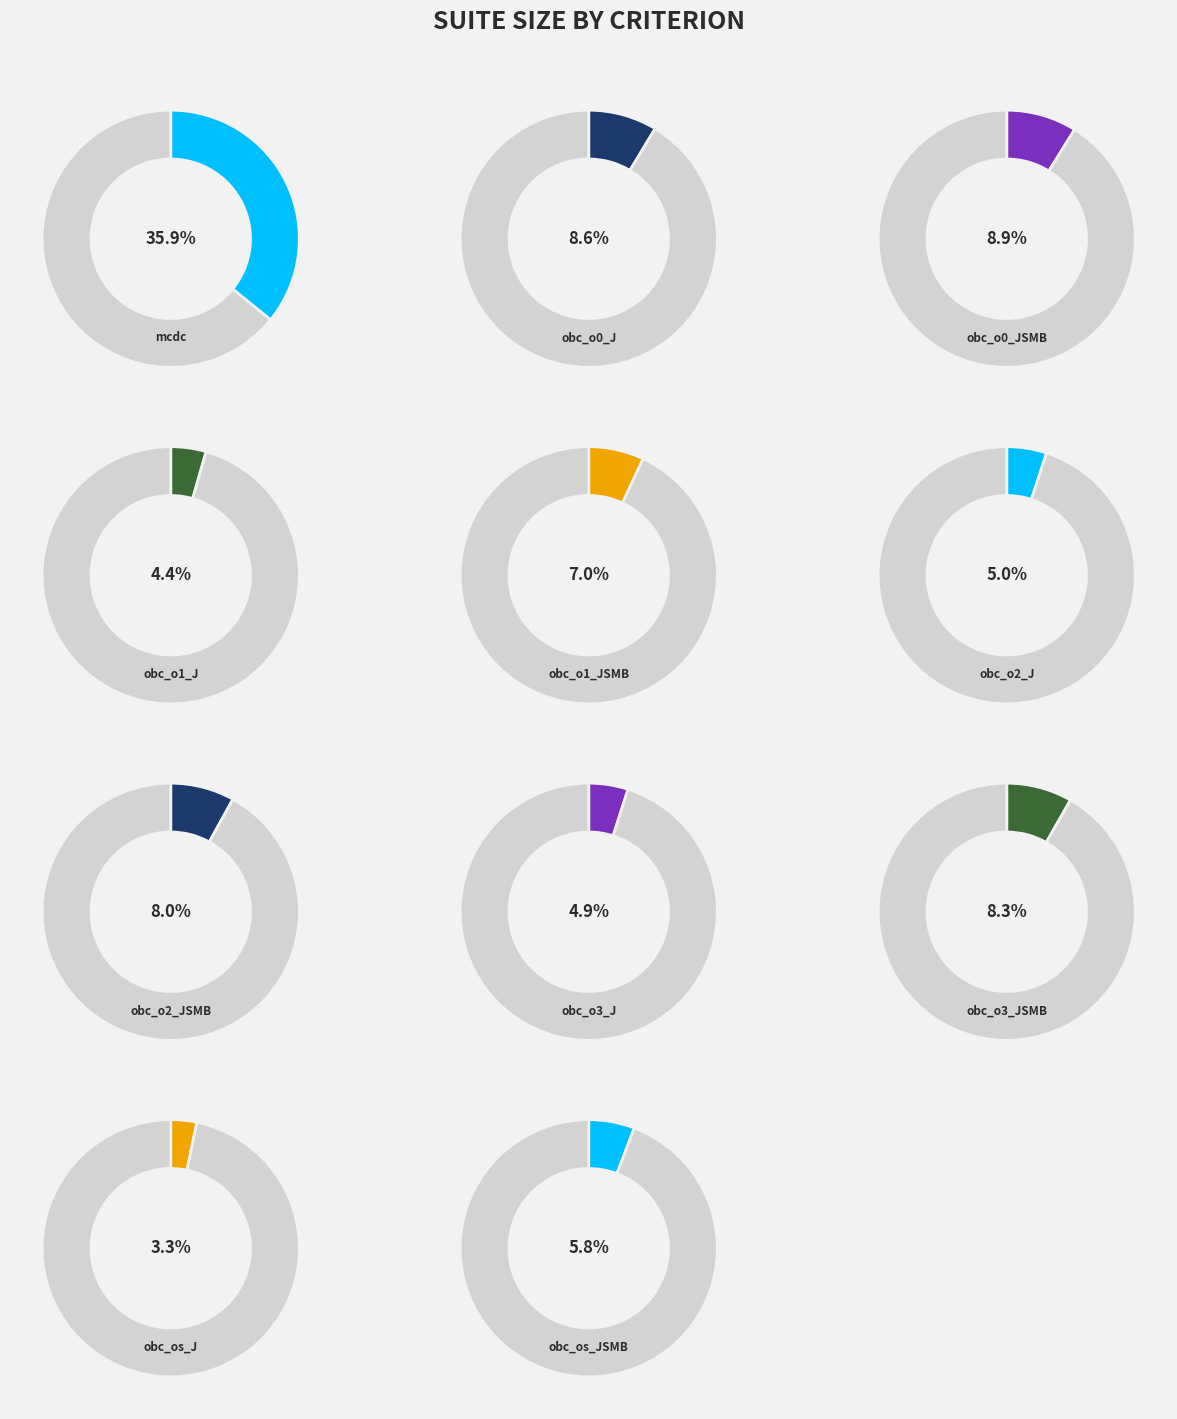

Is obc_os_J the majority of the pie?

No